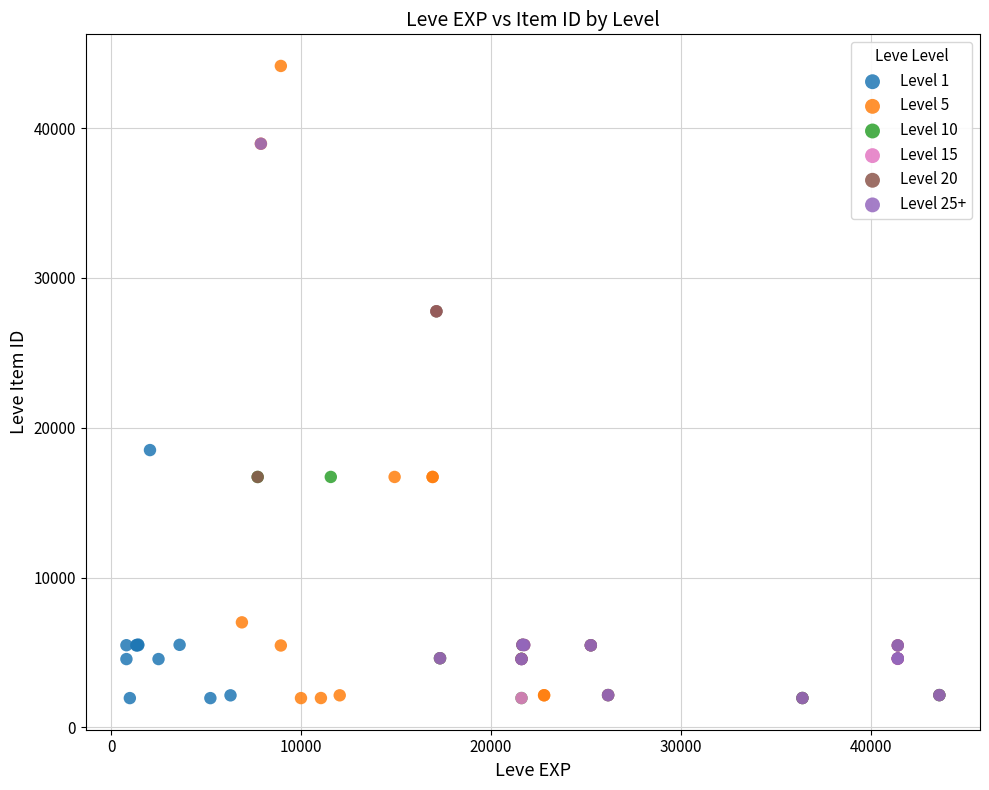

Which series has the largest Y range (max minus min)?

Level 5